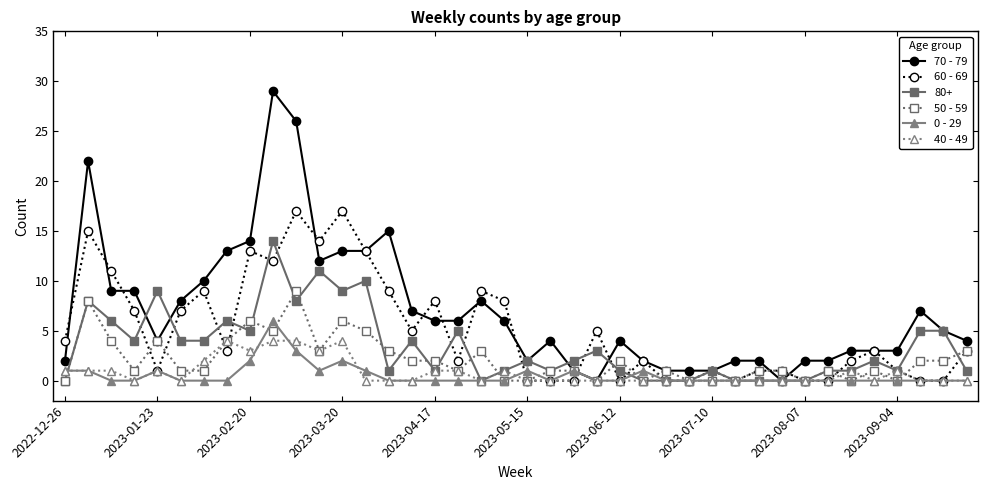

What is the sum of all 50 - 59 values?

84